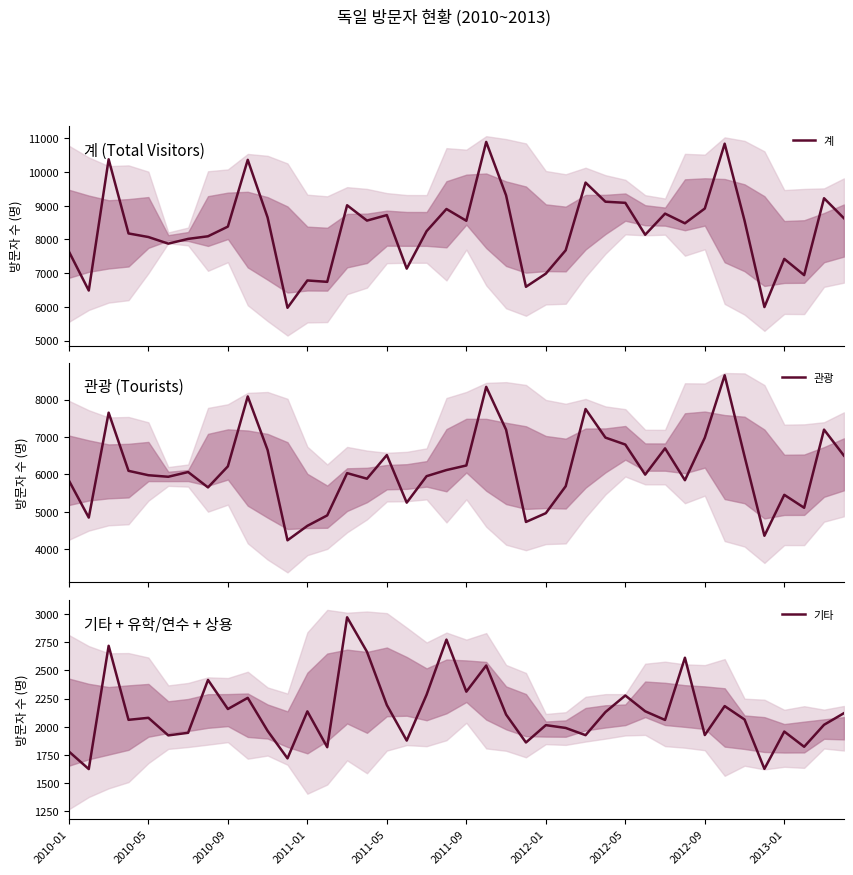

Which series has the widest spread of values?

계